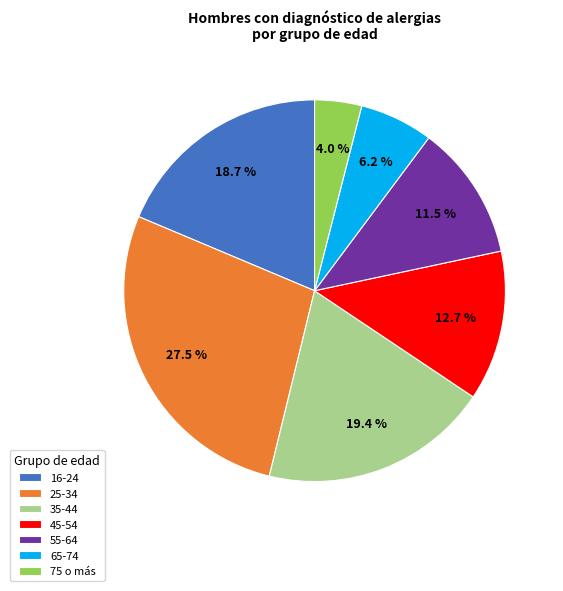

Do 75 o más and 16-24 together represent more than half of the pie?

No